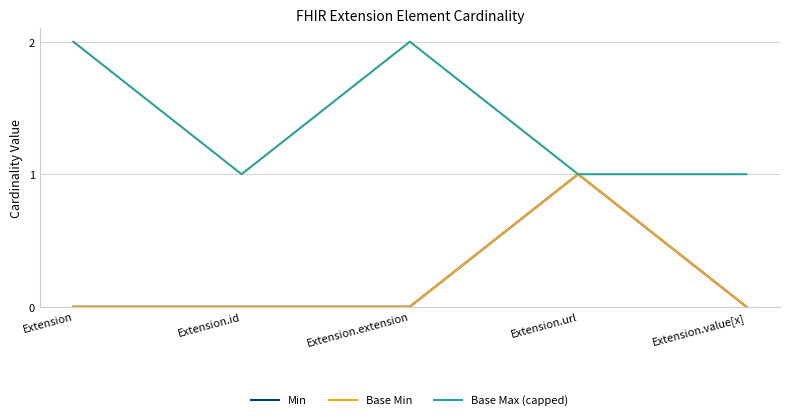

Does the chart have visible grid lines?

Yes